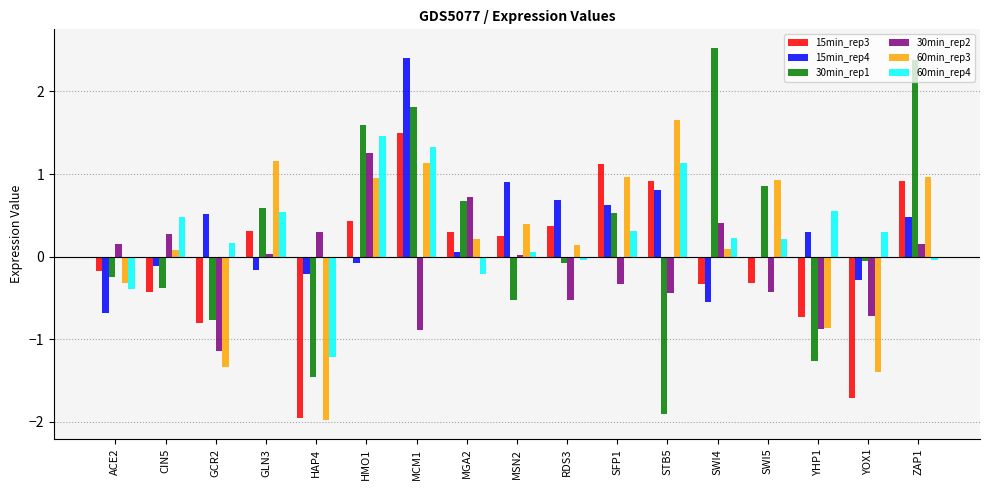

What is the label of the 5th bar from the right?

SWI4